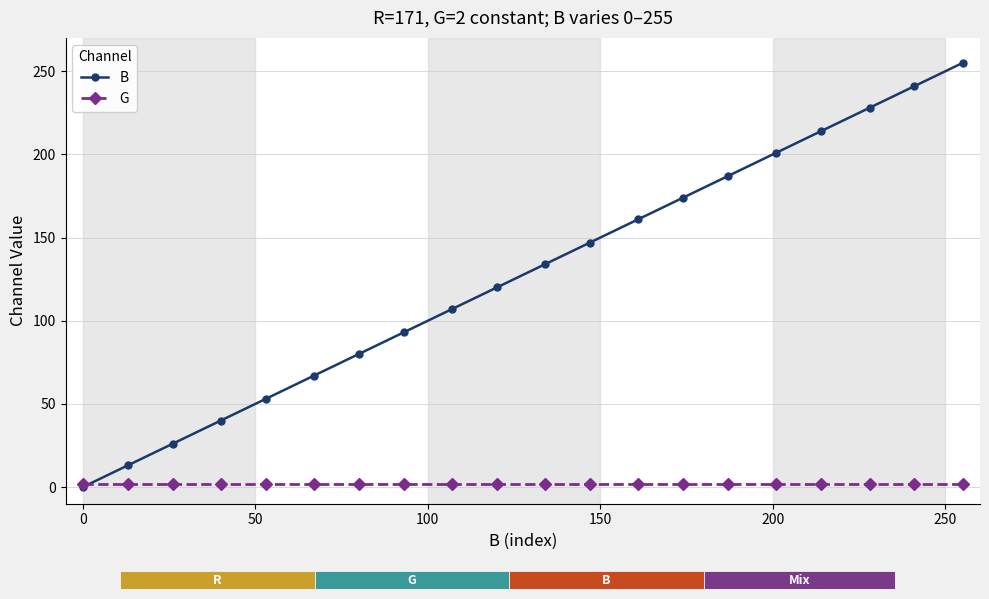

What are all the series names shown in the legend?

B, G